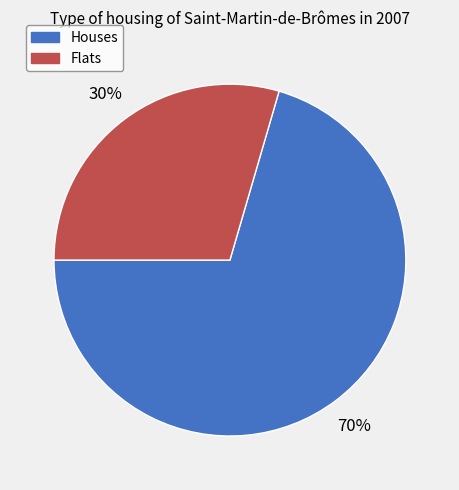

To the nearest percent, what is the average slice percentage?

50%